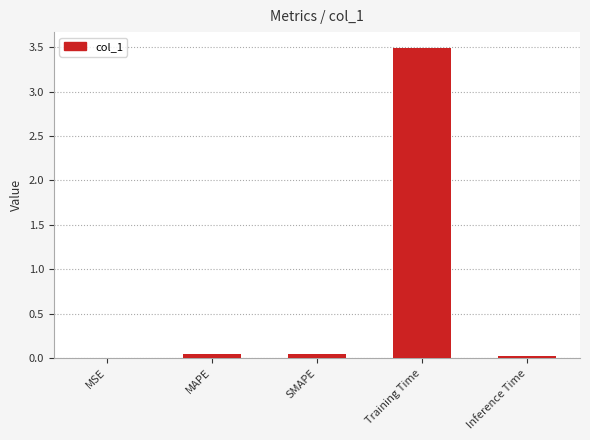

What is the sum of all values?

3.6